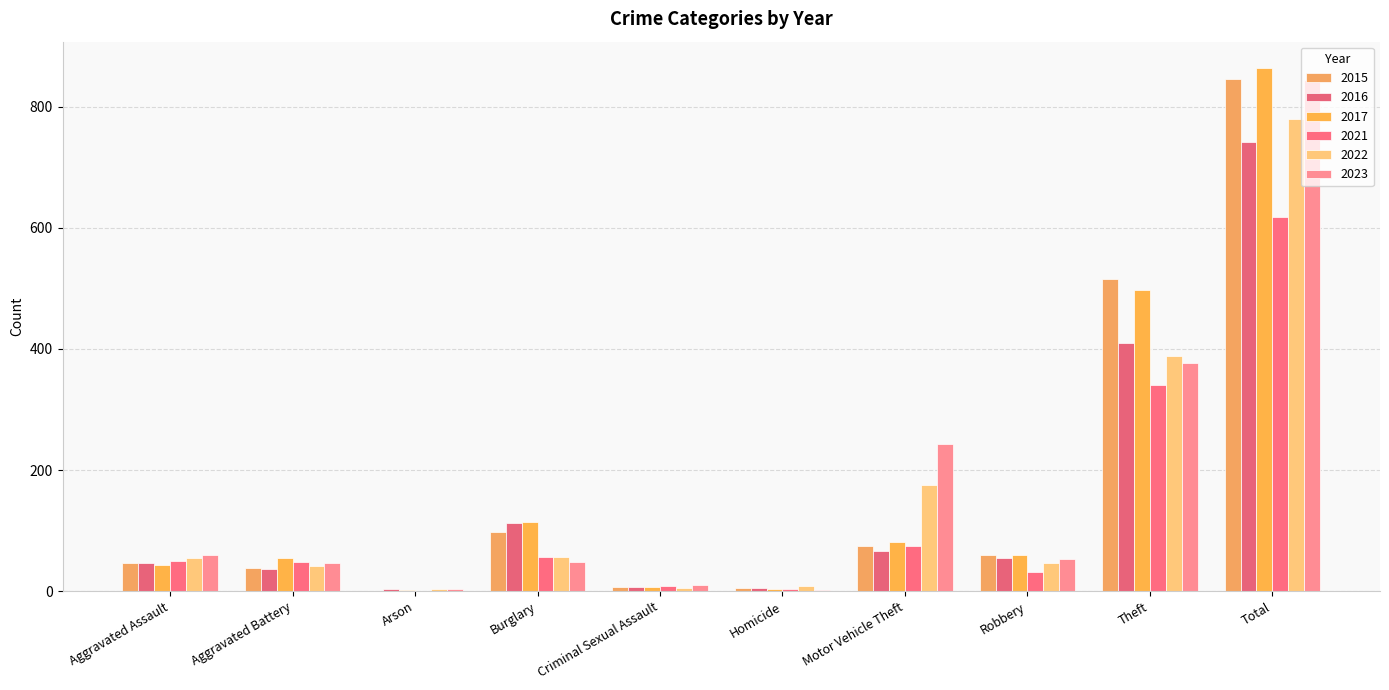

What is the total value across all series at Arson?

15